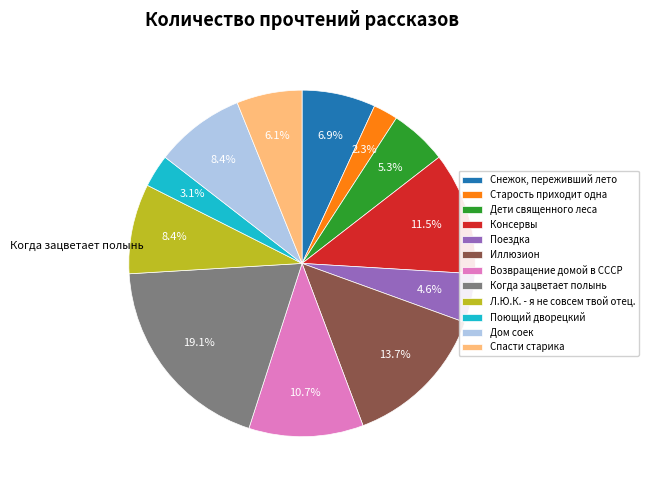

What is the smallest slice in the pie chart?

Старость приходит одна